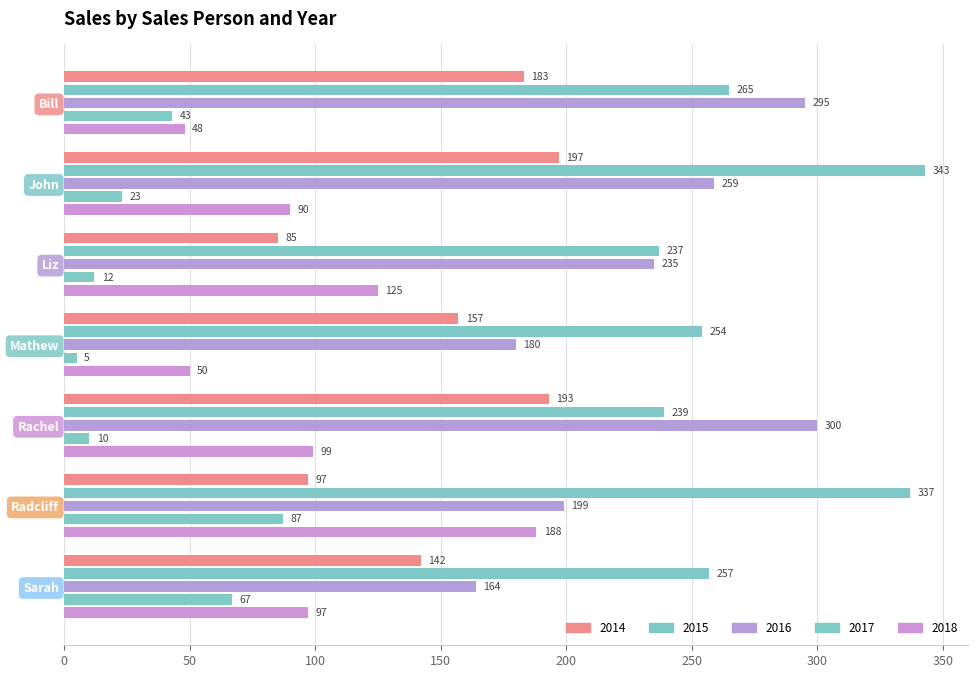

Count the number of categories in the chart.

7